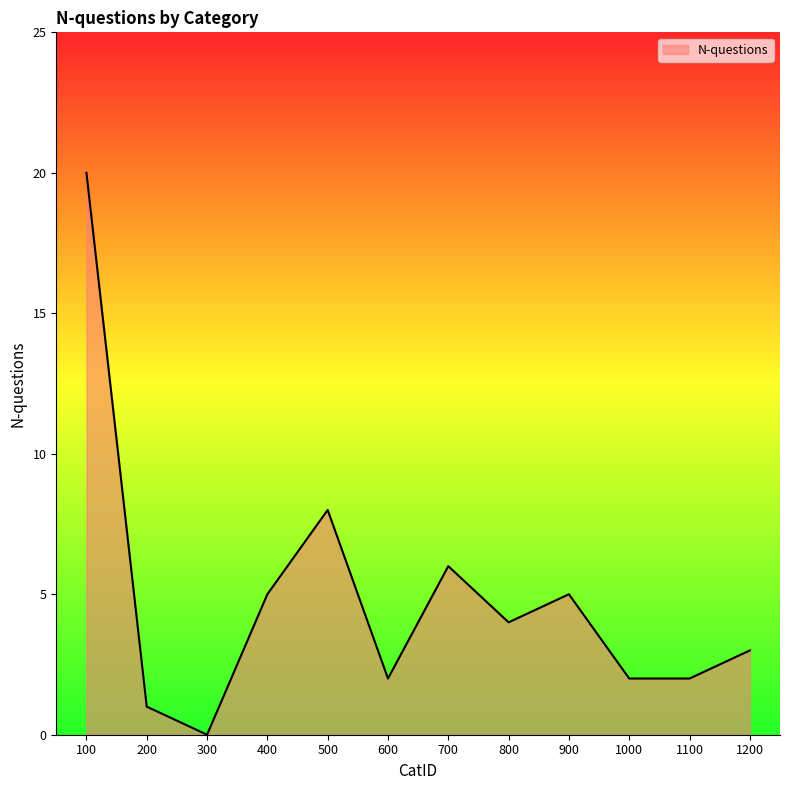

How many series are shown in this chart?

1